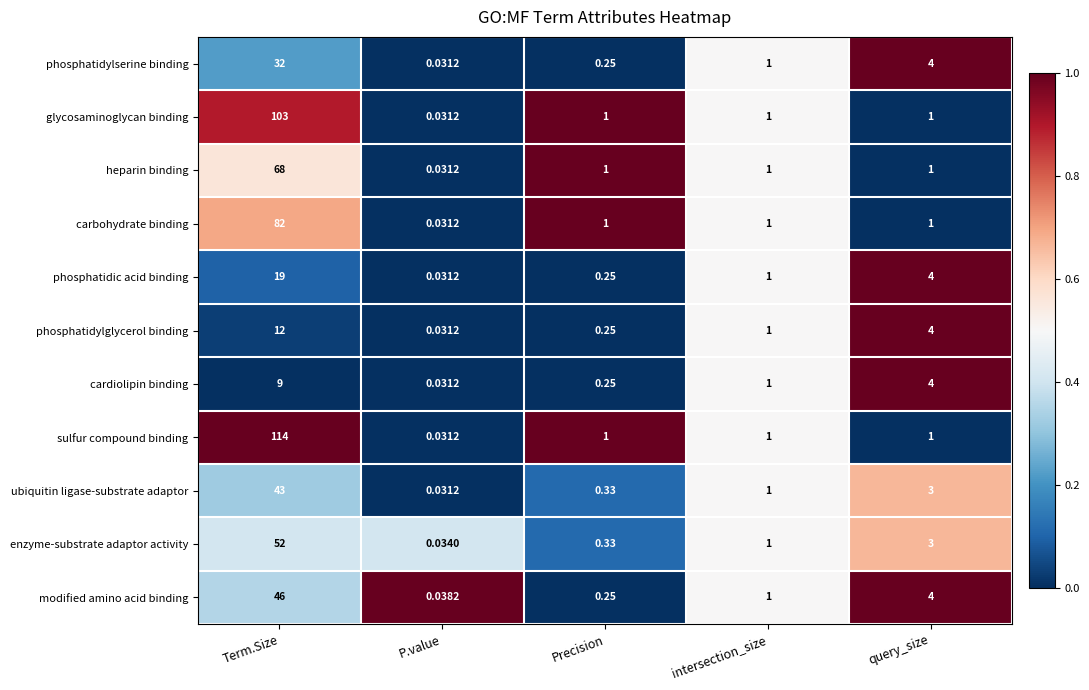

Which category has the lowest value across all series?

P.value